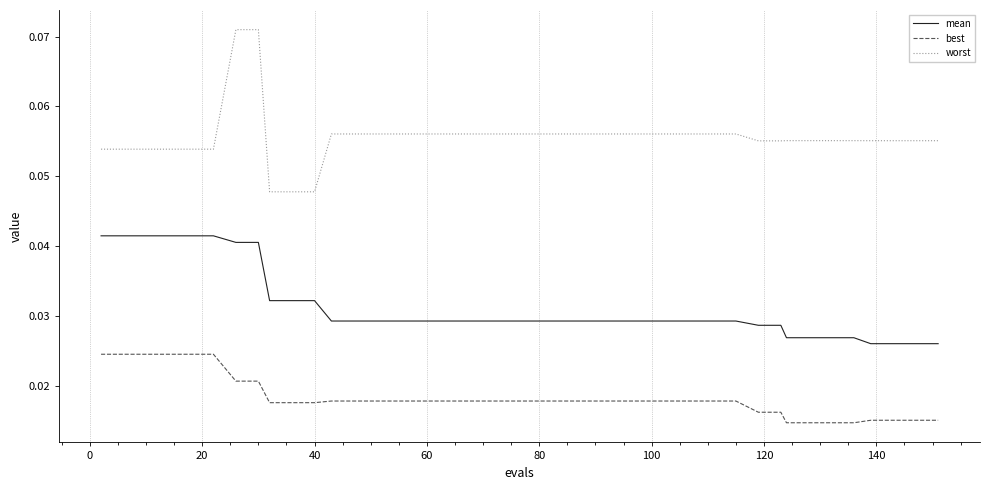

Rank the series by their maximum value, from lowest to highest.

best, mean, worst